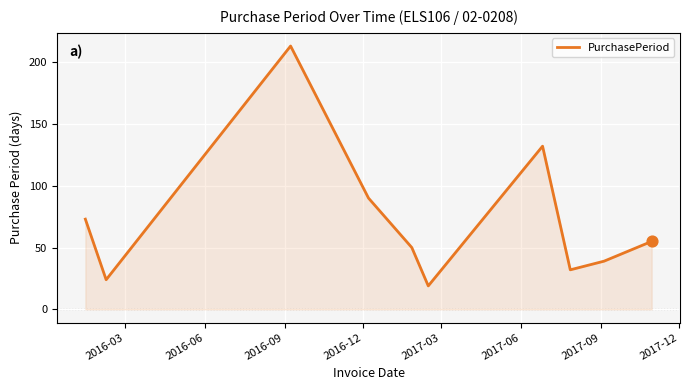

What is the greatest value displayed?

213